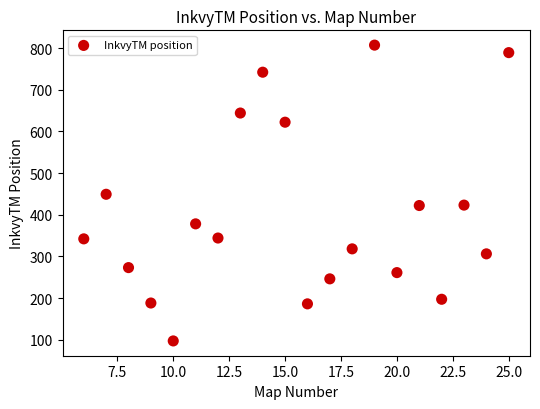

What is the range of Y values (max minus min)?

710